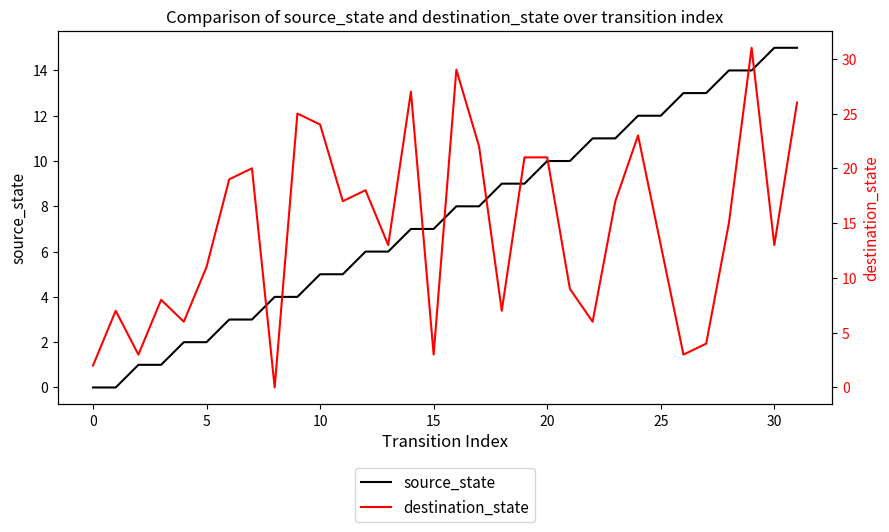

How many intersections are there between source_state and destination_state?

12